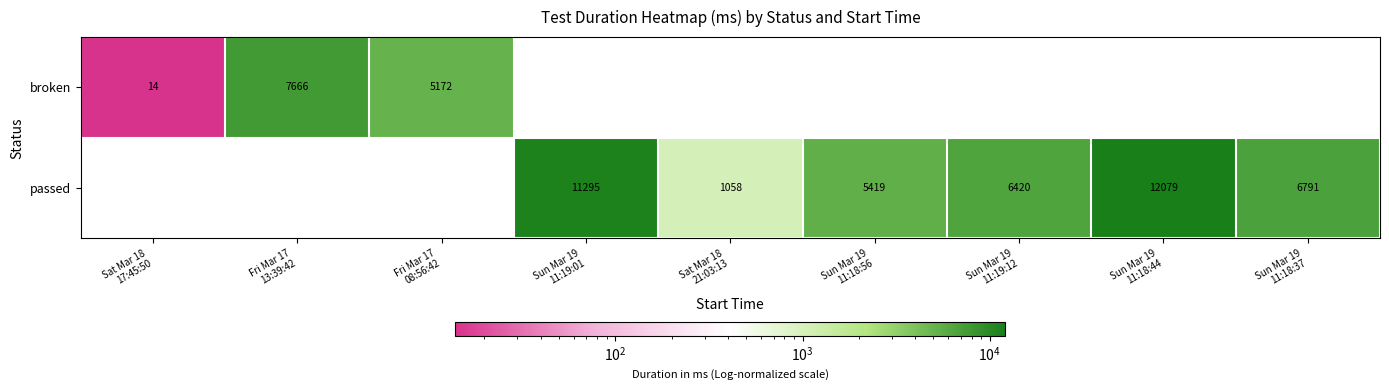

Which series has the widest spread of values?

broken